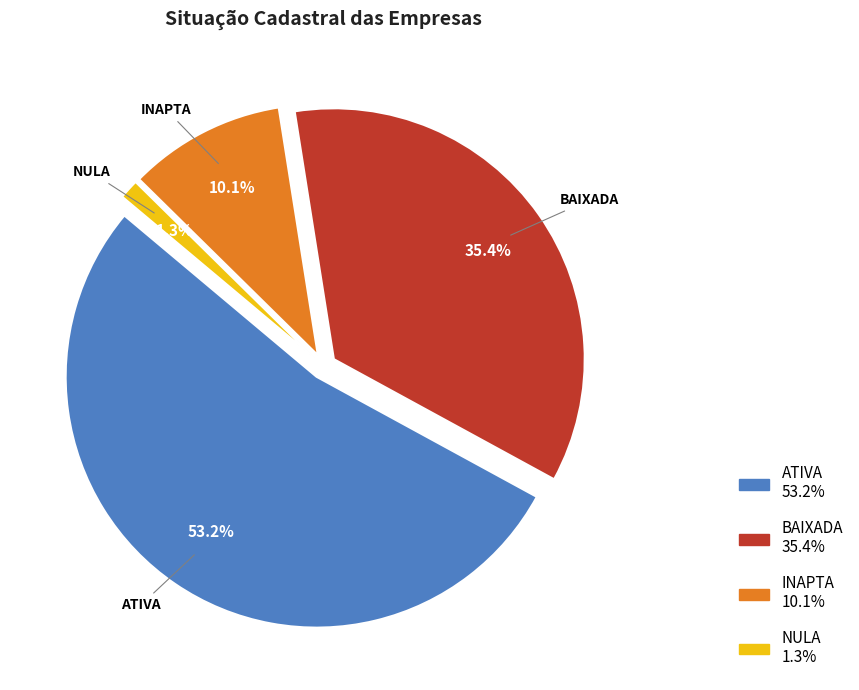

How many segments does this pie chart have?

4